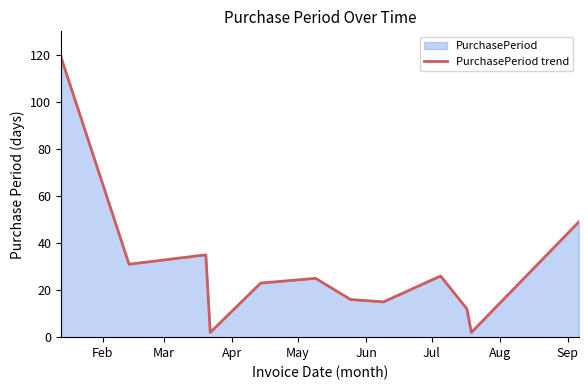

What is the greatest value displayed?

119